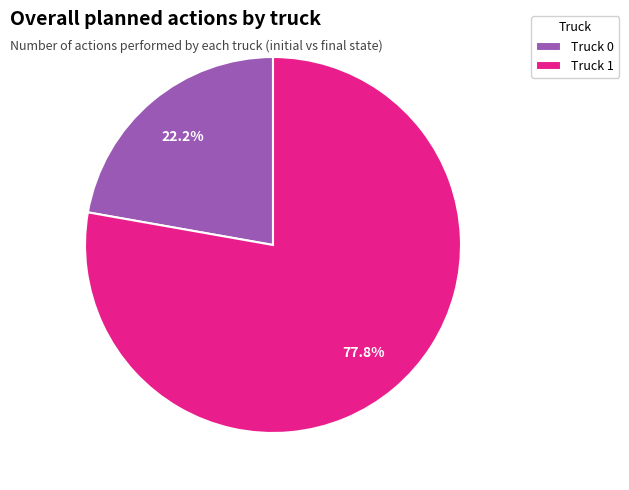

Count the number of slices in the pie.

2